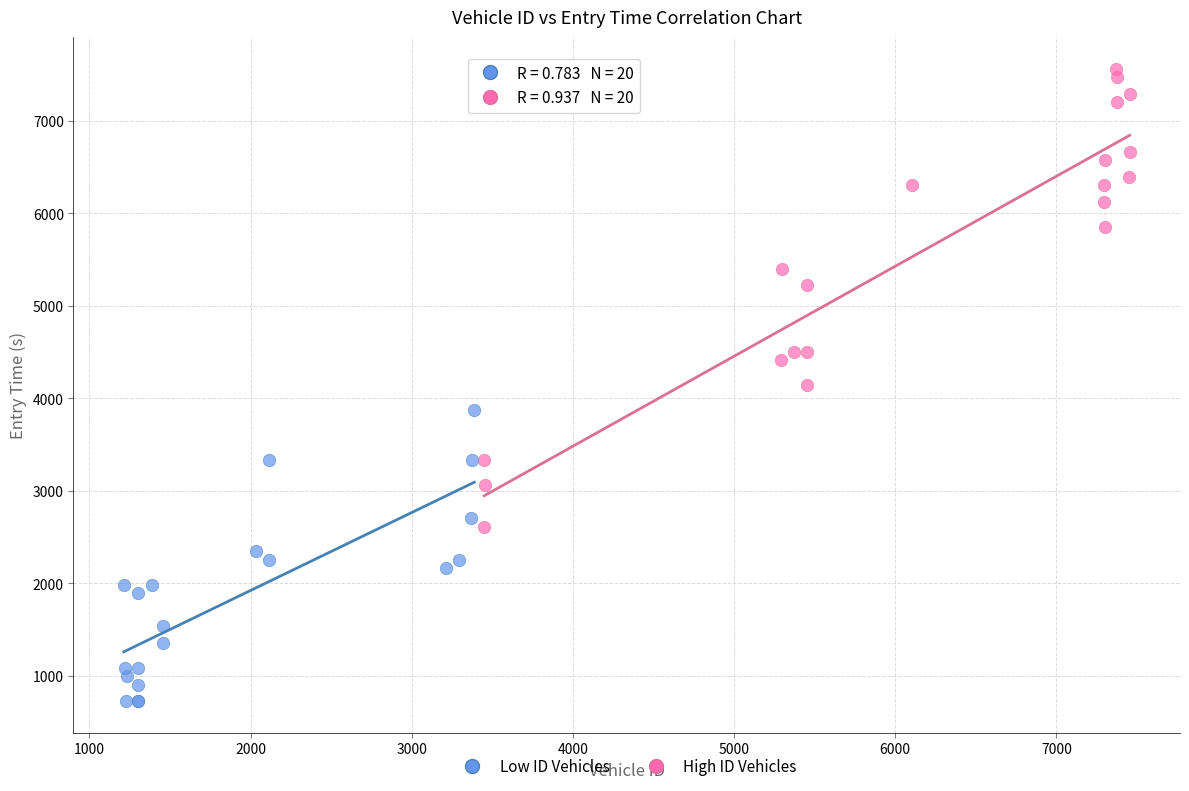

Which series contains the lowest Y value?

Low ID Vehicles